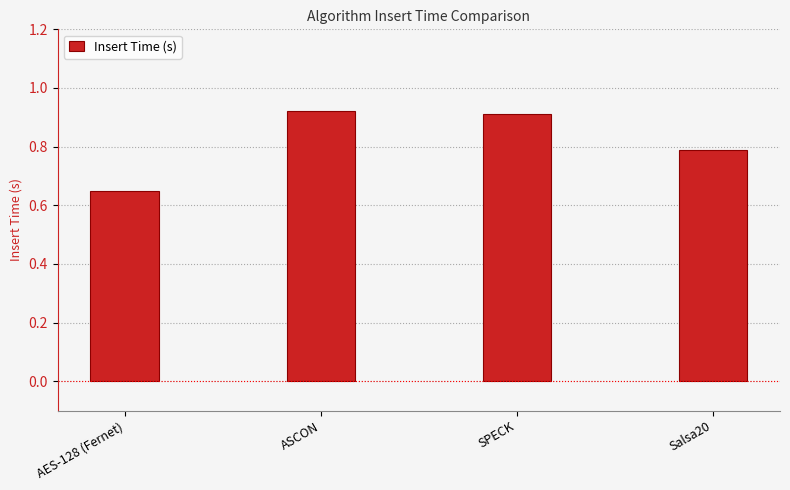

What is the sum of the values at AES-128 (Fernet) and Salsa20?

1.4